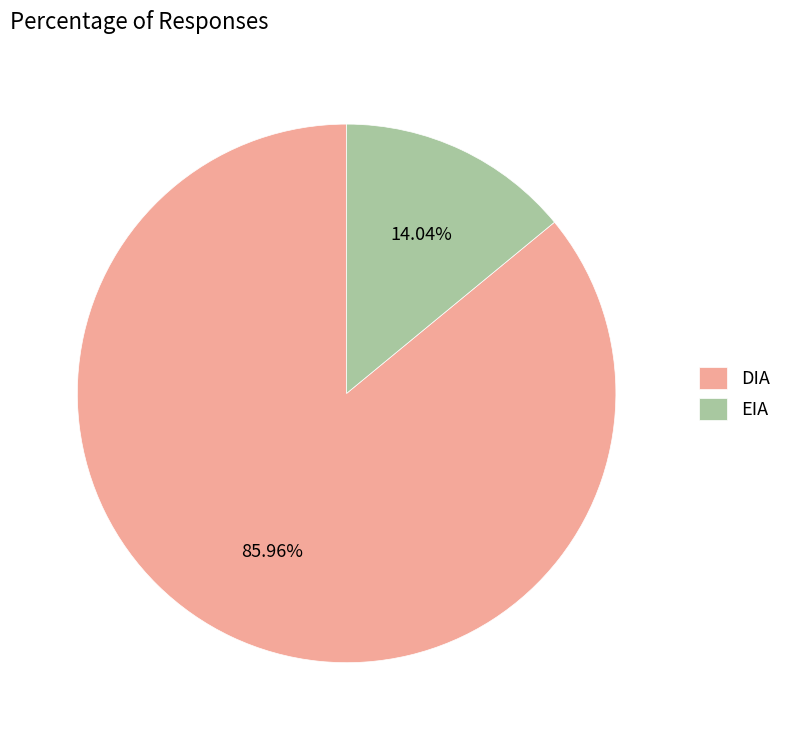

Between EIA and DIA, which is larger?

DIA